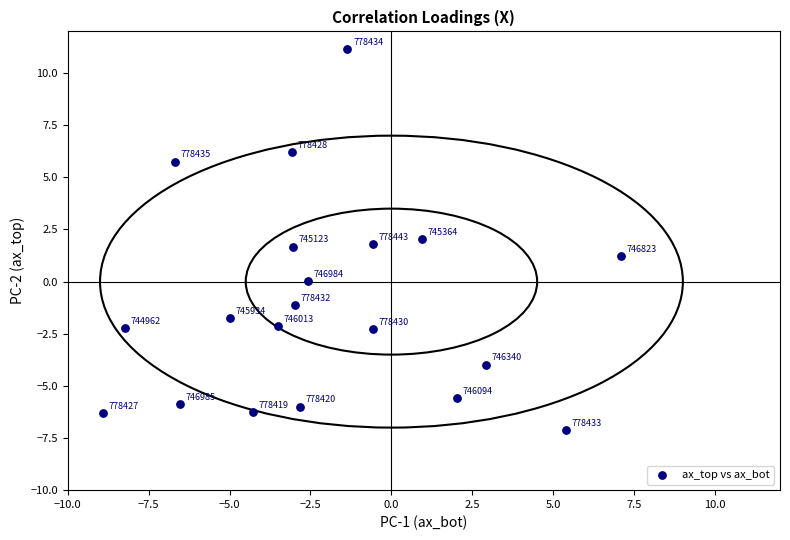

What Y value in the scatter plot is closest to 2?

2.1